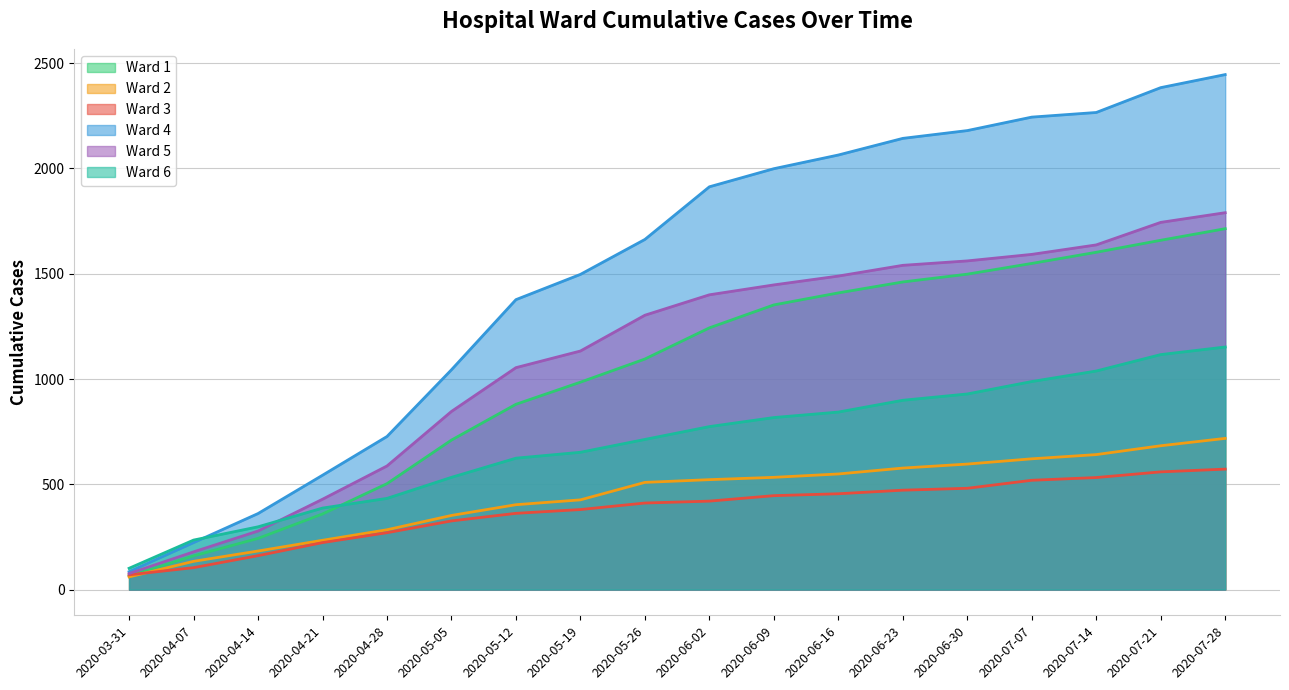

True or false: Ward 2 and Ward 5 cross at least once.

False